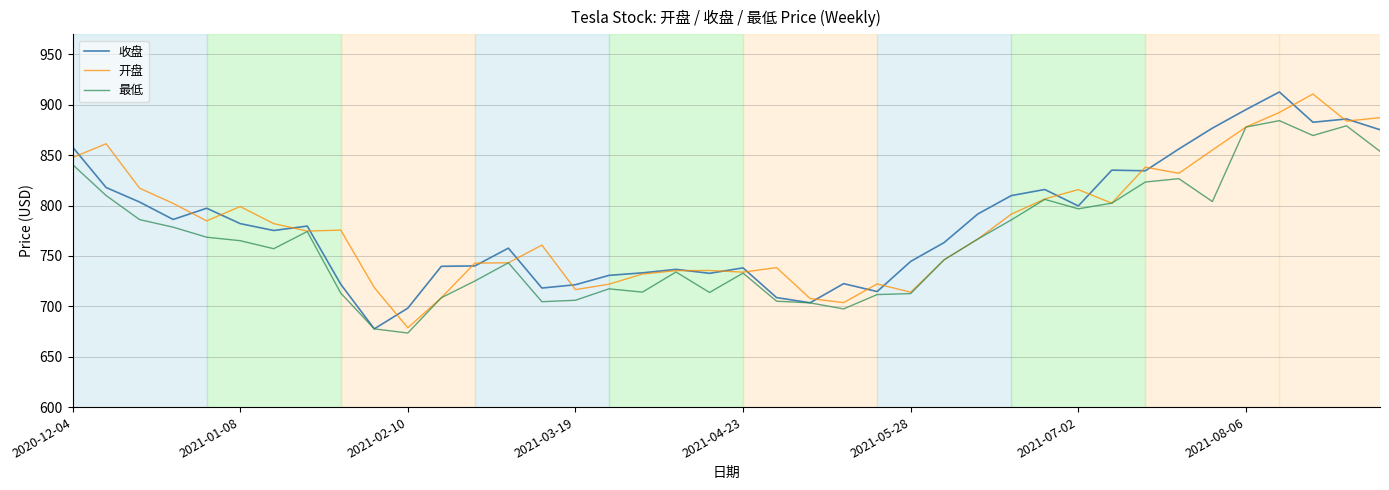

What is the greatest value displayed?

912.8